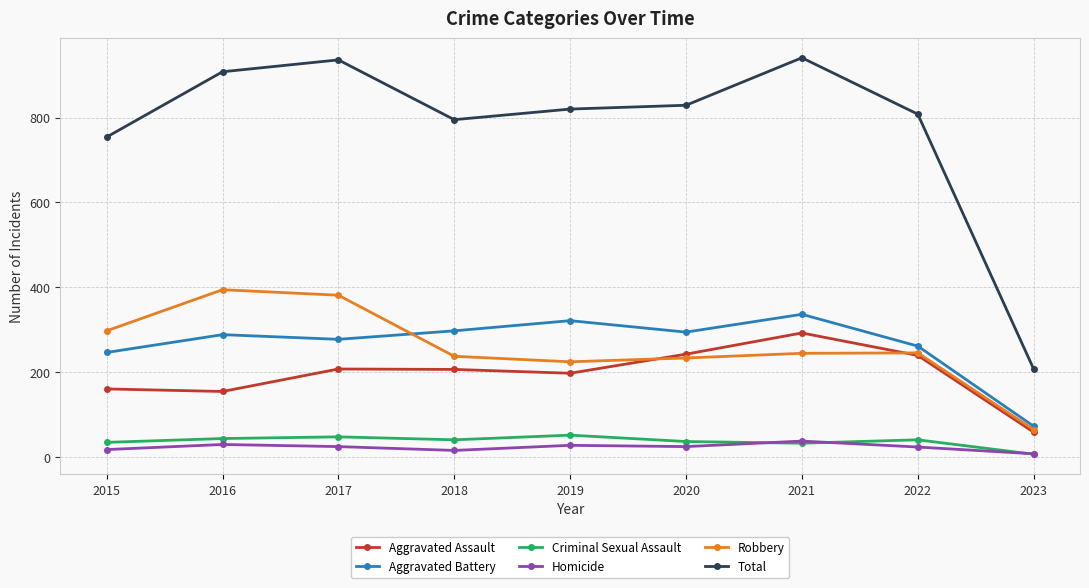

How many categories are shown in the chart?

9